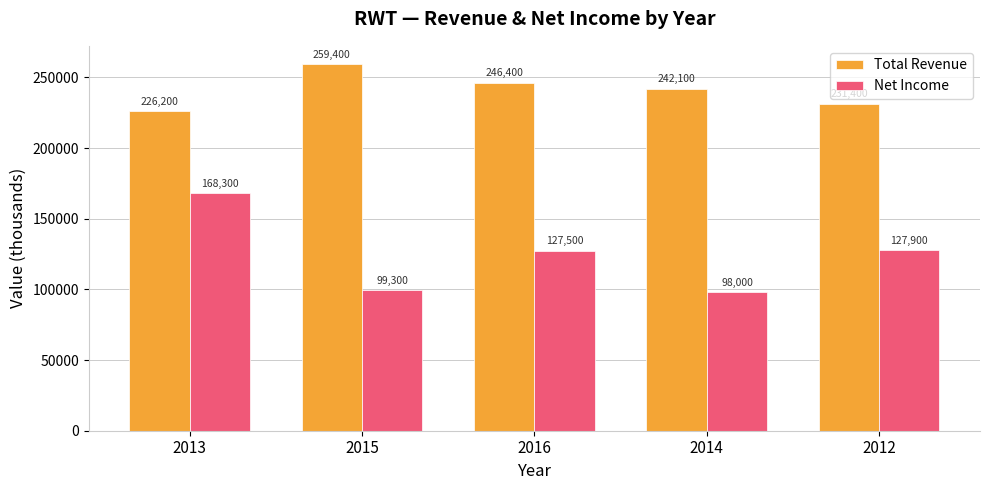

Is the value of Net Income at 2013 greater than the value of Total Revenue at 2016?

No